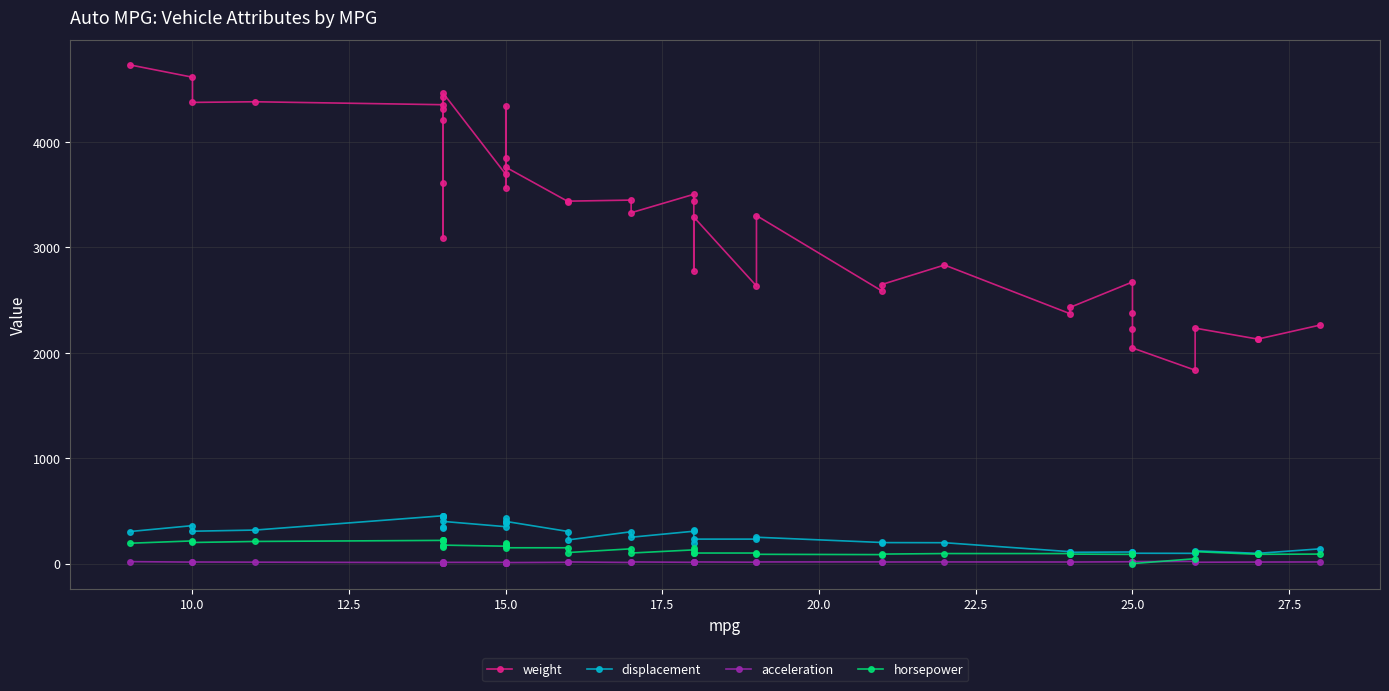

How many interior local valleys does the weight series have?

12